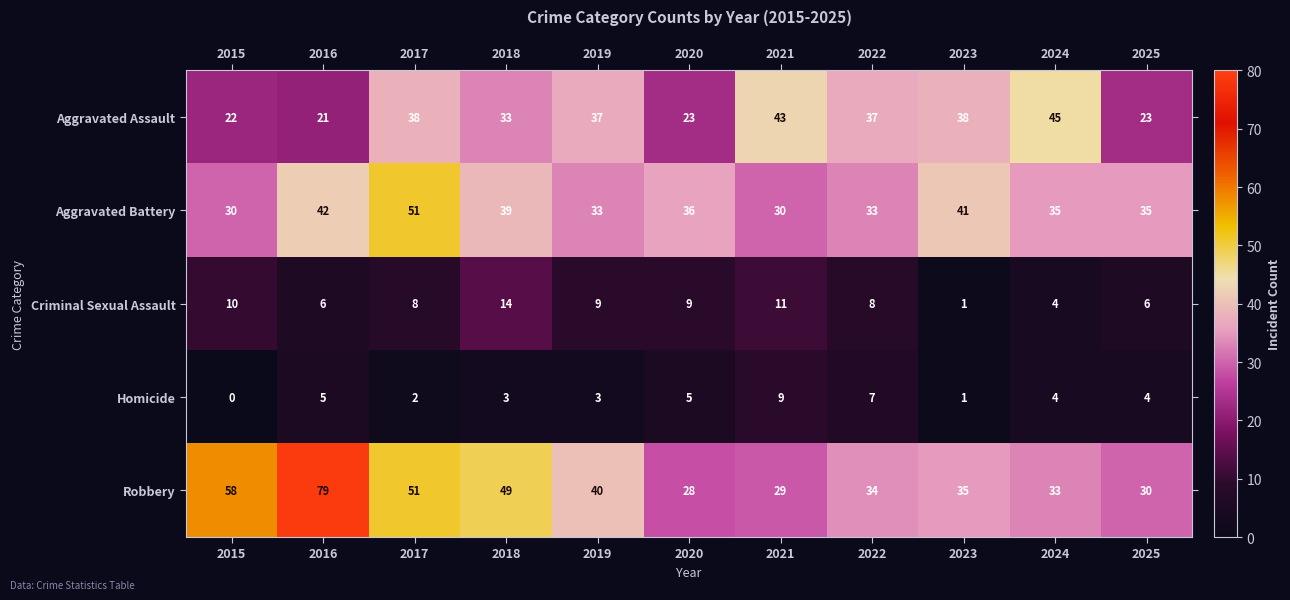

What is the total value across all series at 2024?

121